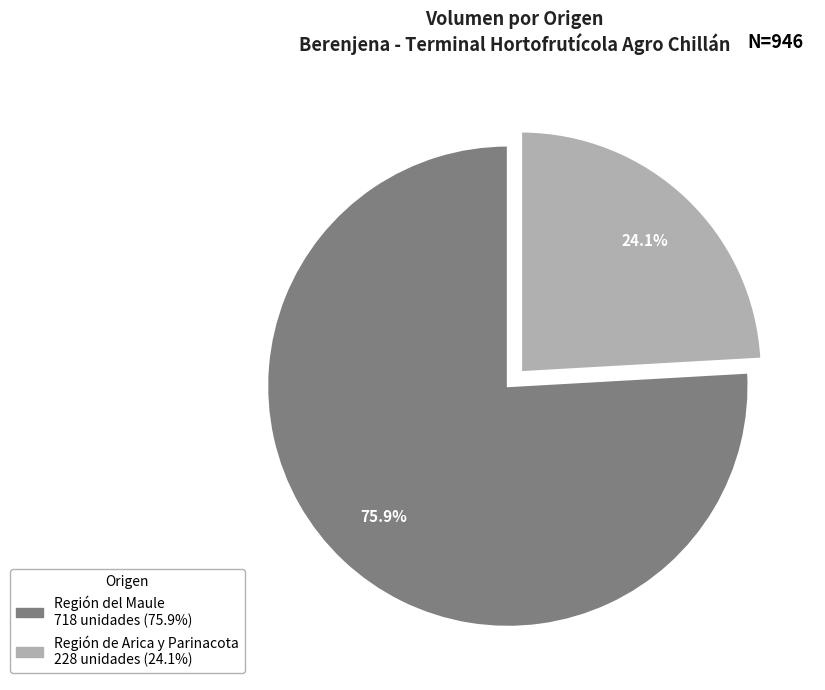

Is there a majority slice in this chart?

Yes